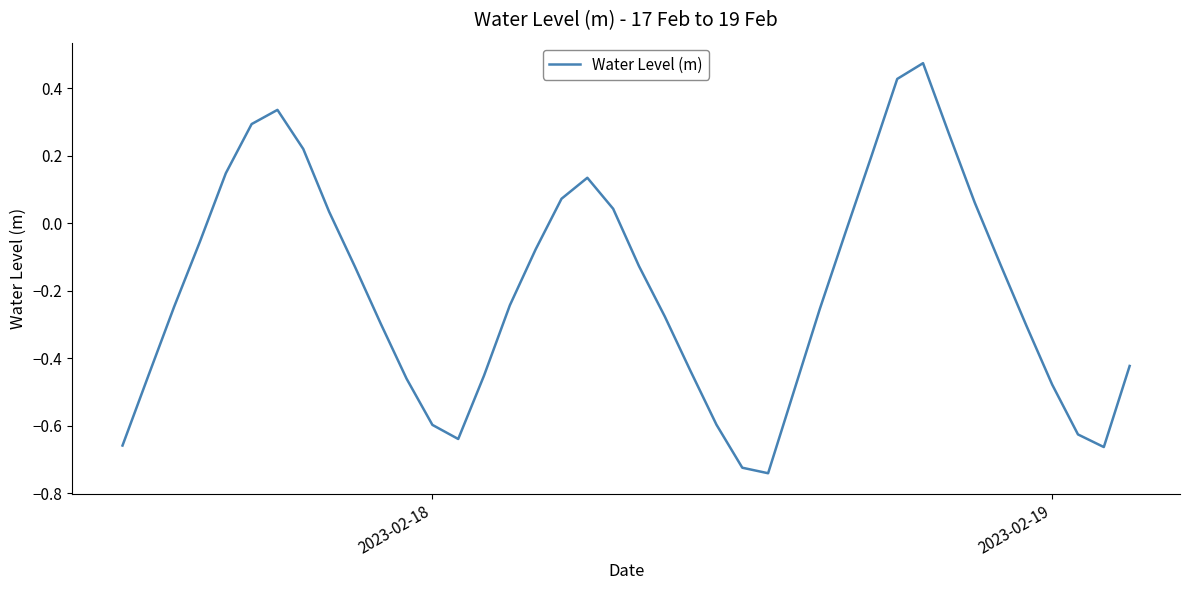

What is the difference between the maximum and minimum values?

1.2